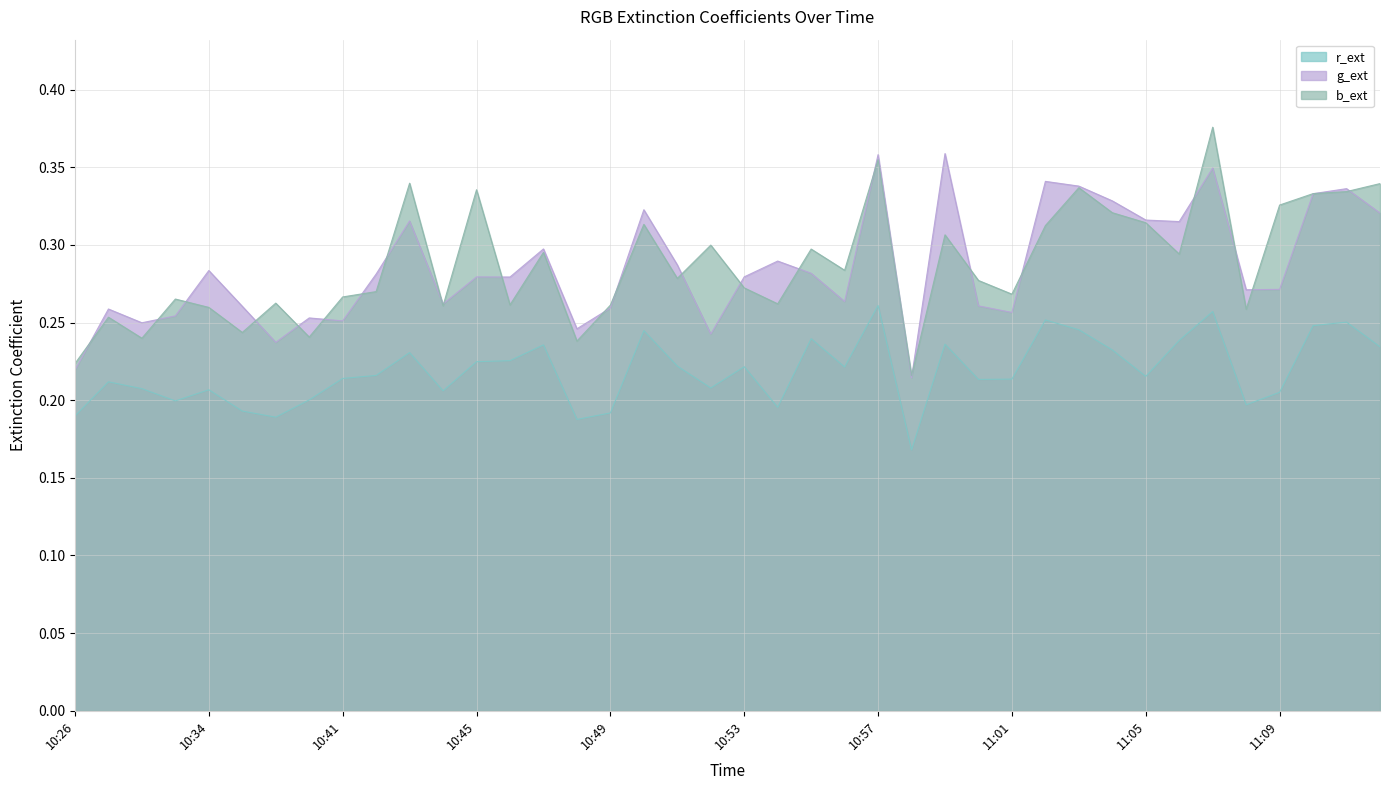

Reading left to right, list all the values displayed in this chart.

r_ext: 0.2	0.2	0.2	0.2	0.2	0.2	0.2	0.2	0.2	0.2	0.2	0.2	0.2	0.2	0.2	0.2	0.2	0.2	0.2	0.2	0.2	0.2	0.2	0.2	0.3	0.2	0.2	0.2	0.2	0.3	0.2	0.2	0.2	0.2	0.3	0.2	0.2	0.2	0.3	0.2
g_ext: 0.2	0.3	0.2	0.3	0.3	0.3	0.2	0.3	0.3	0.3	0.3	0.3	0.3	0.3	0.3	0.2	0.3	0.3	0.3	0.2	0.3	0.3	0.3	0.3	0.4	0.2	0.4	0.3	0.3	0.3	0.3	0.3	0.3	0.3	0.3	0.3	0.3	0.3	0.3	0.3
b_ext: 0.2	0.3	0.2	0.3	0.3	0.2	0.3	0.2	0.3	0.3	0.3	0.3	0.3	0.3	0.3	0.2	0.3	0.3	0.3	0.3	0.3	0.3	0.3	0.3	0.4	0.2	0.3	0.3	0.3	0.3	0.3	0.3	0.3	0.3	0.4	0.3	0.3	0.3	0.3	0.3